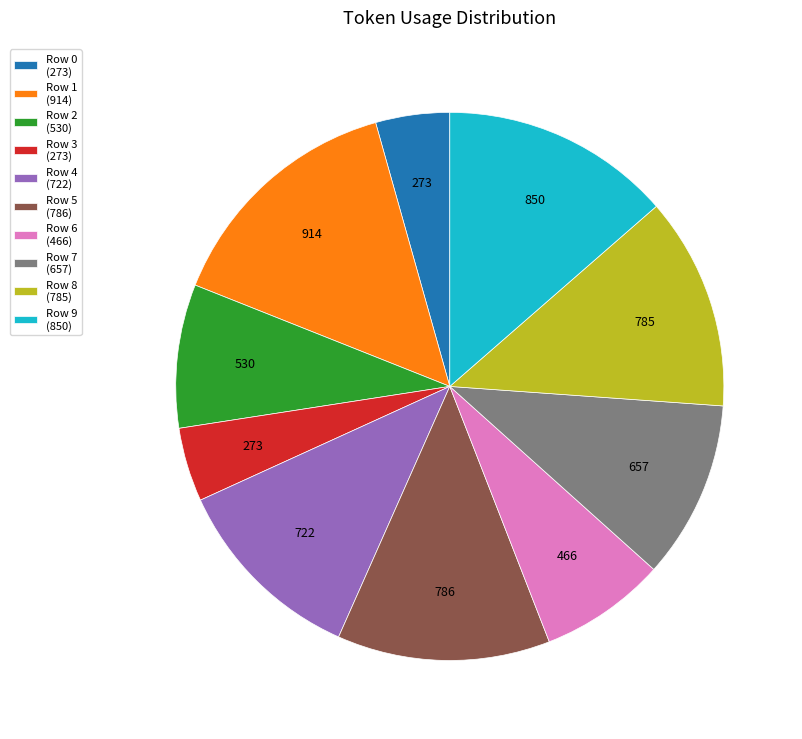

Count the number of slices in the pie.

10